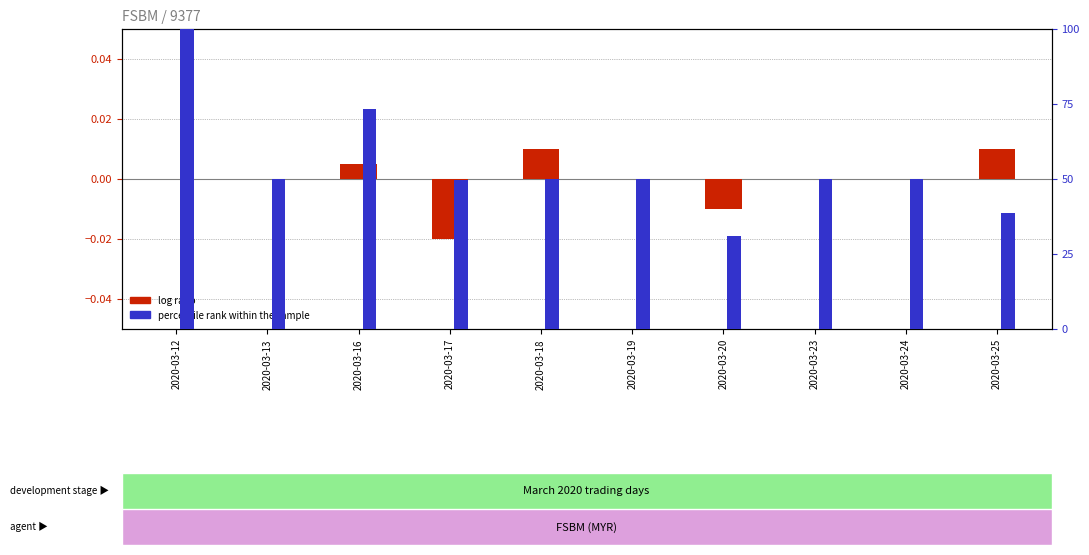

Reading left to right, transcribe all the data shown in this chart.

log ratio: 0.0	0.0	0.0	-0.0	0.0	0.0	-0.0	0.0	0.0	0.0
percentile rank within the sample: 100.0	50.0	73.2	49.8	50.0	50.0	31.1	50.0	50.0	38.5